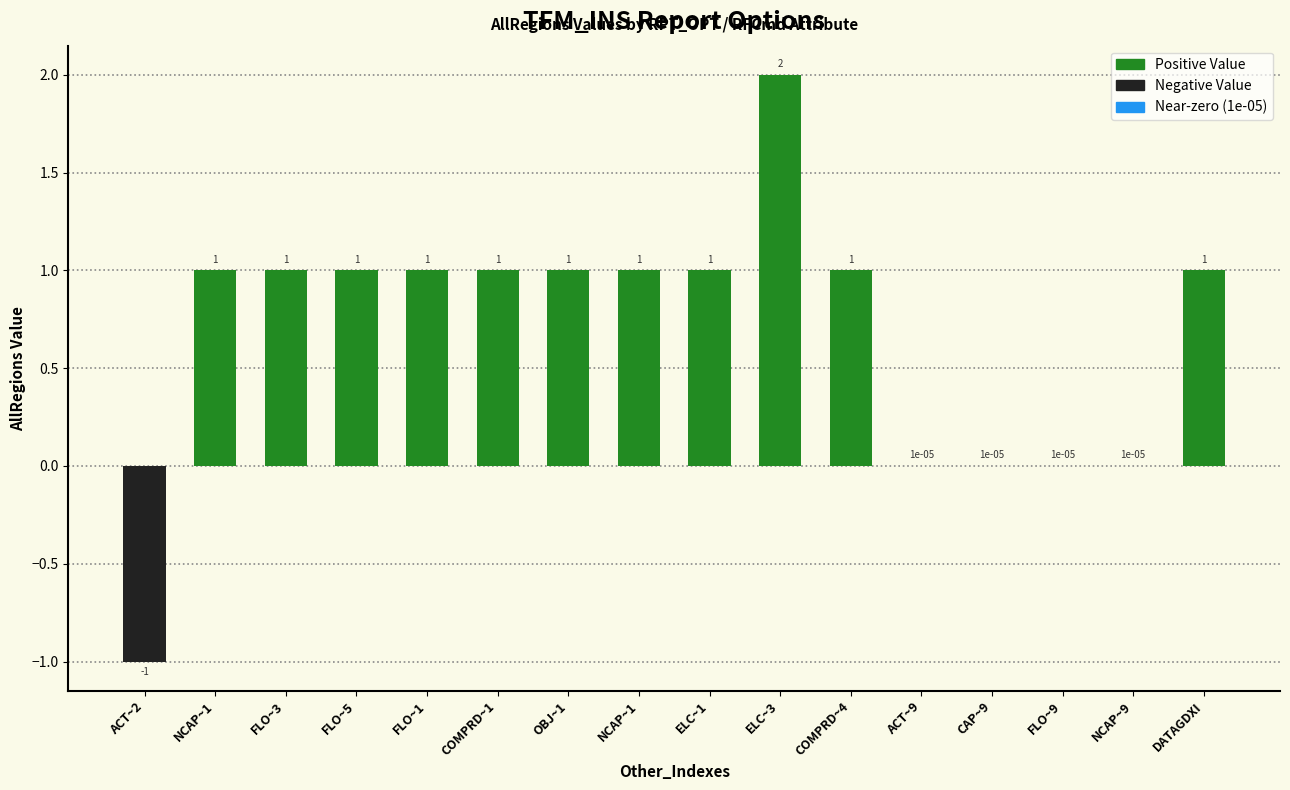

Count the number of data series in this chart.

1